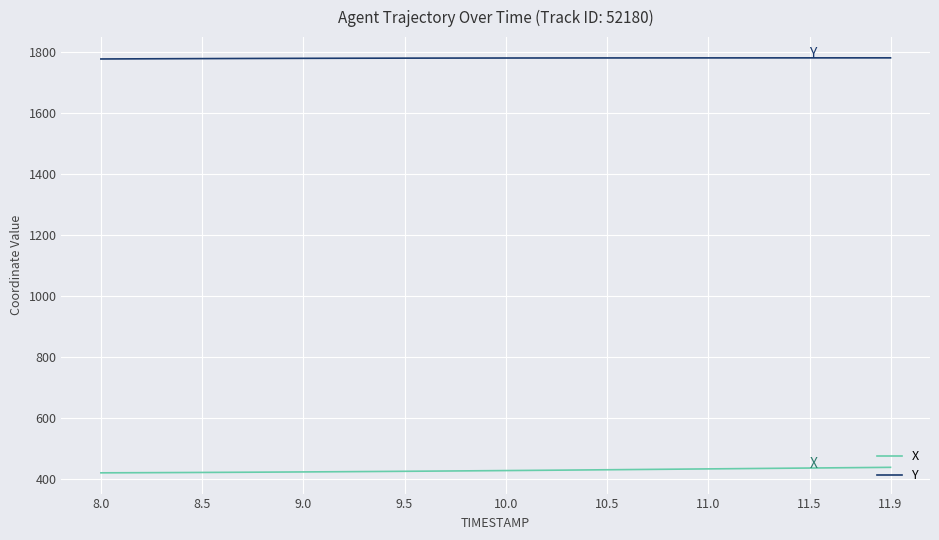

Which series has the largest total across all categories?

Y